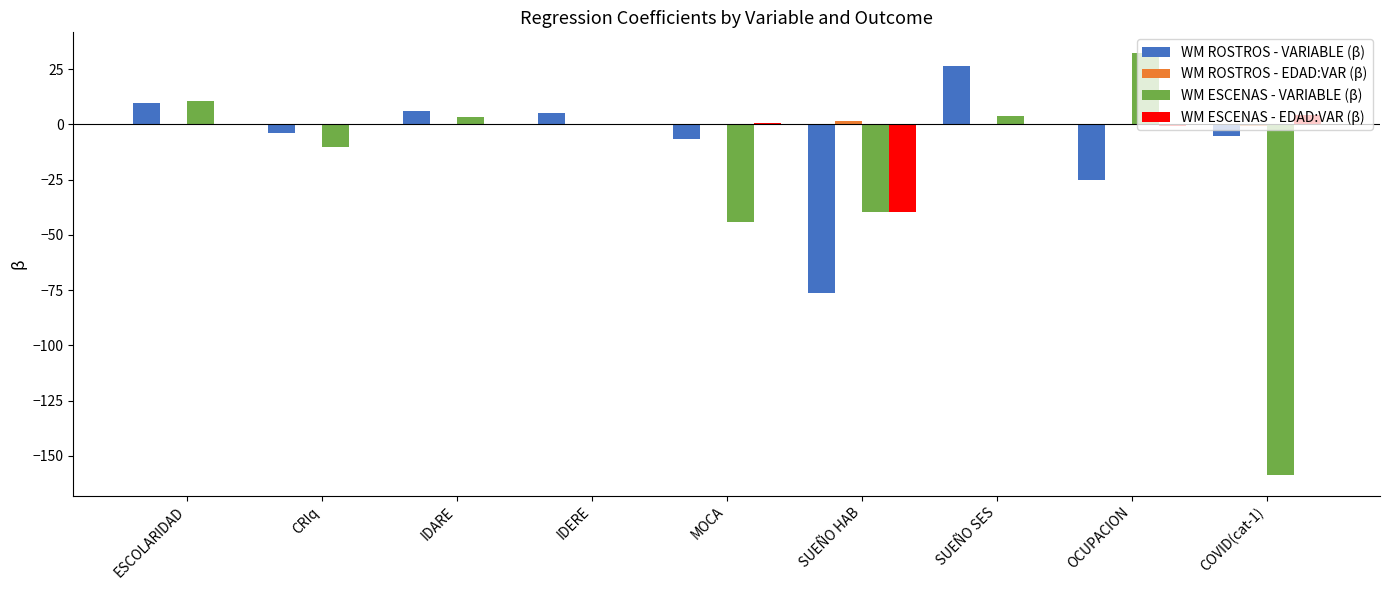

Which series changed the most between SUEÑO SES and OCUPACION?

WM ROSTROS - VARIABLE (β)